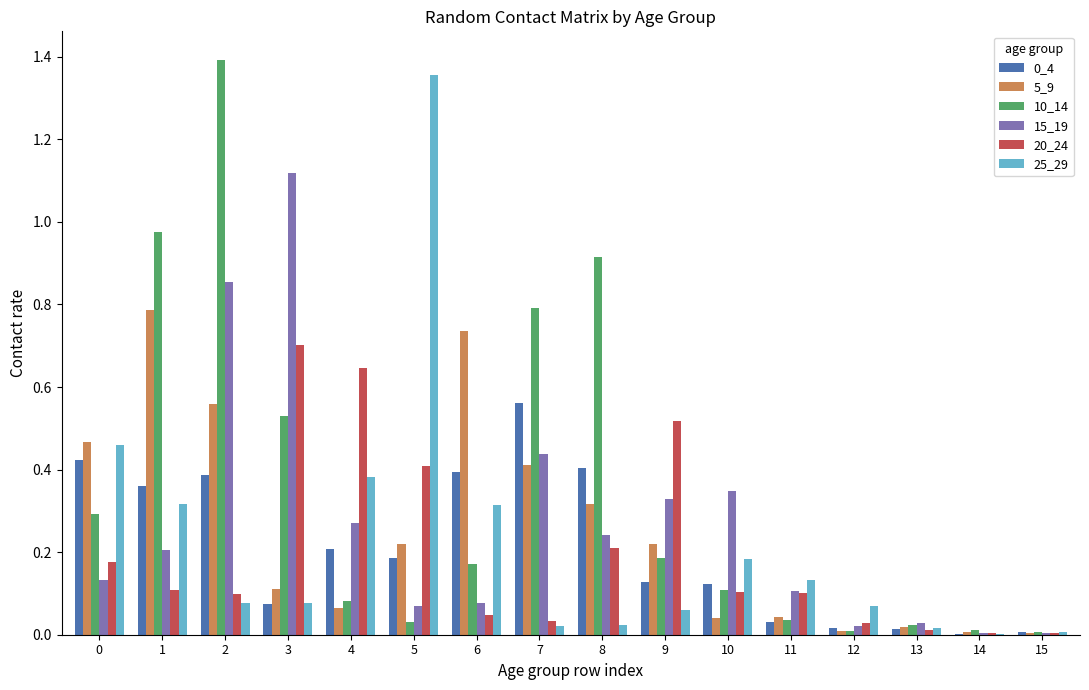

What is the total value across all series at 4?

1.7